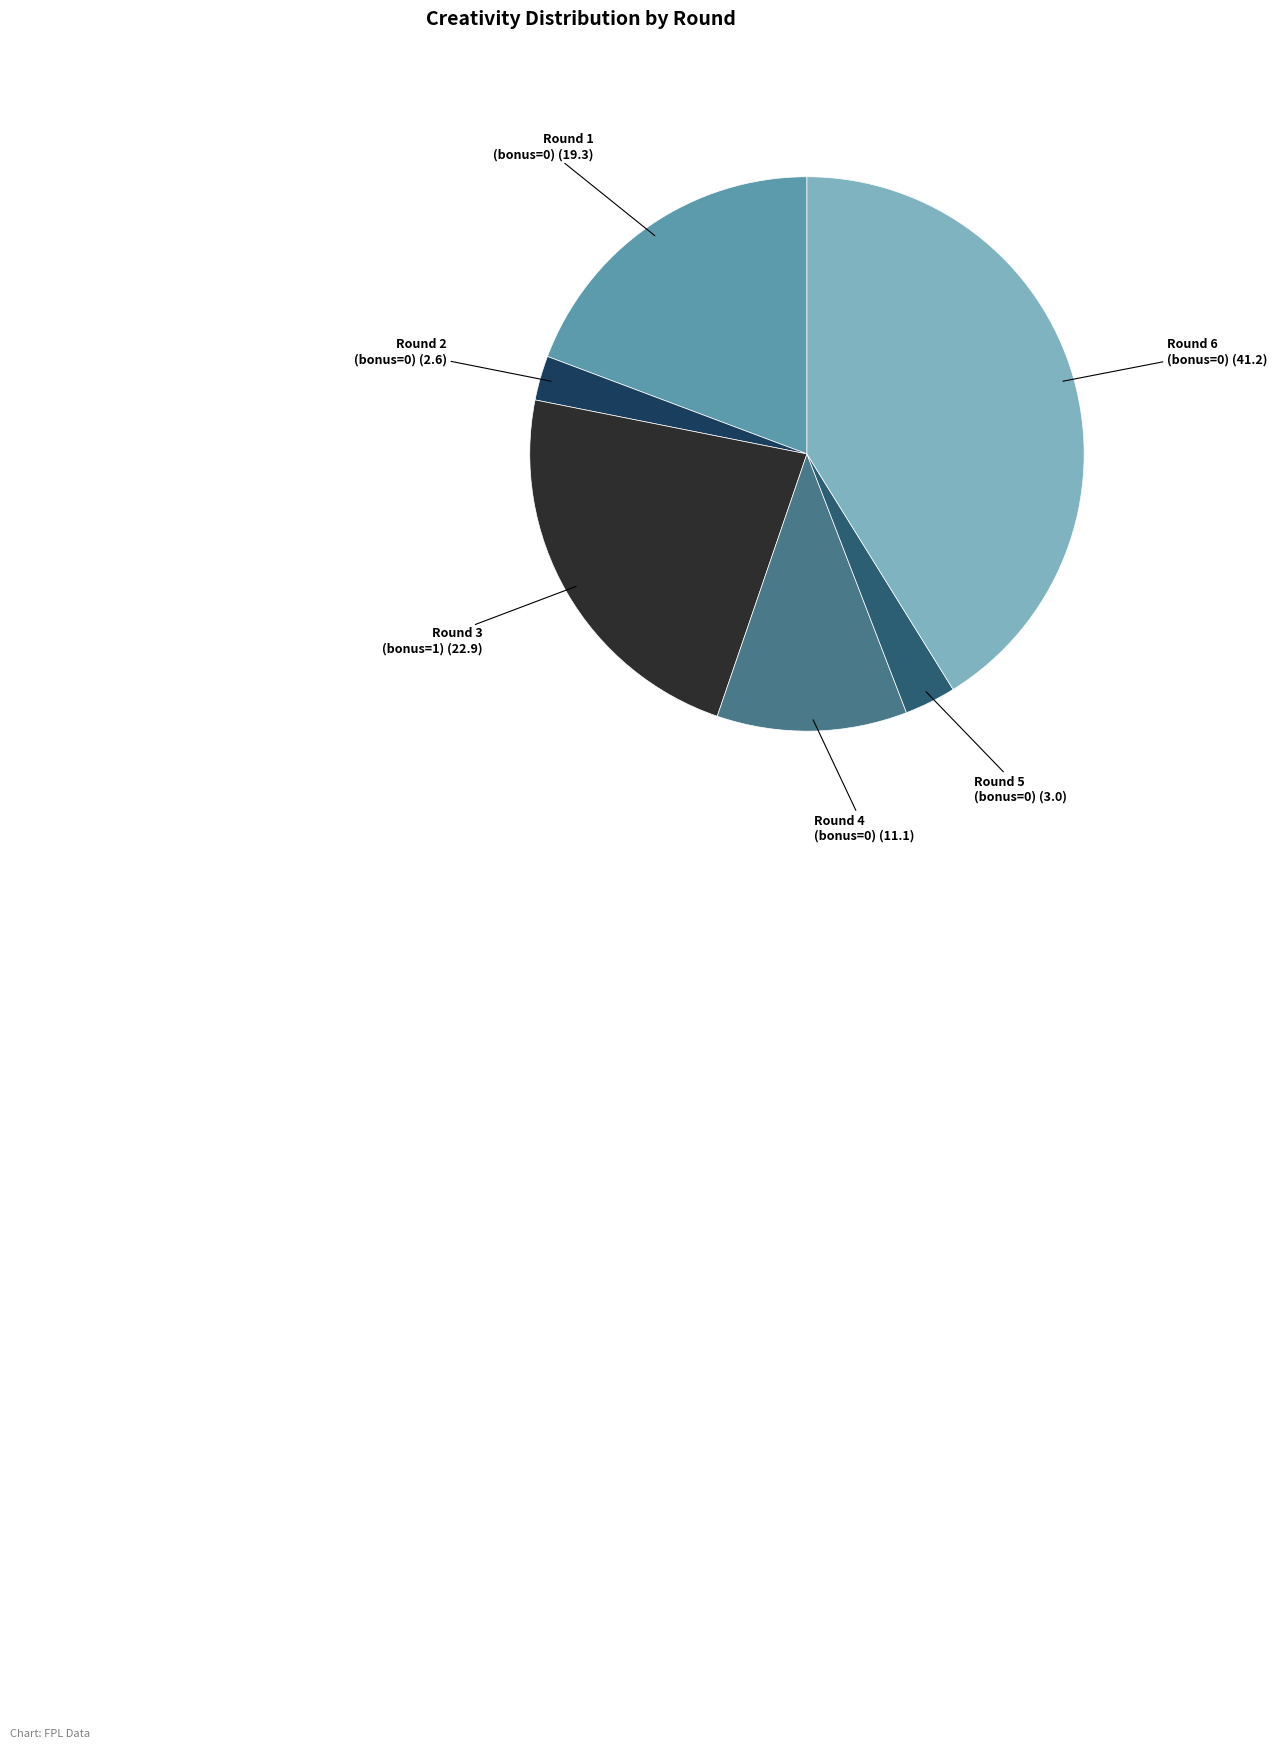

What is the ratio of the value at Round 6 (bonus=0) to the value at Round 1 (bonus=0)?

2.1